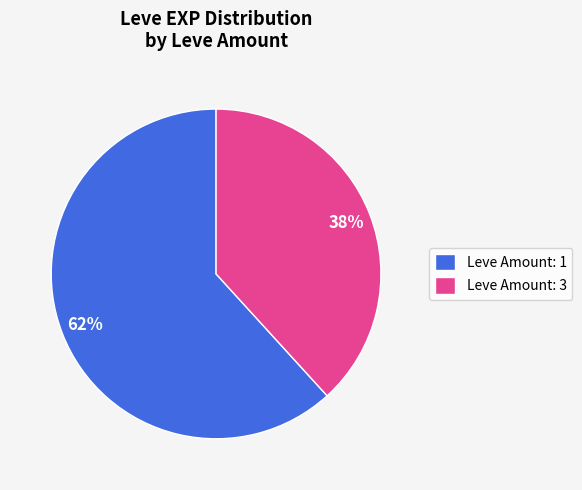

To the nearest percent, what is the combined percentage of Leve Amount: 3 and Leve Amount: 1?

100%